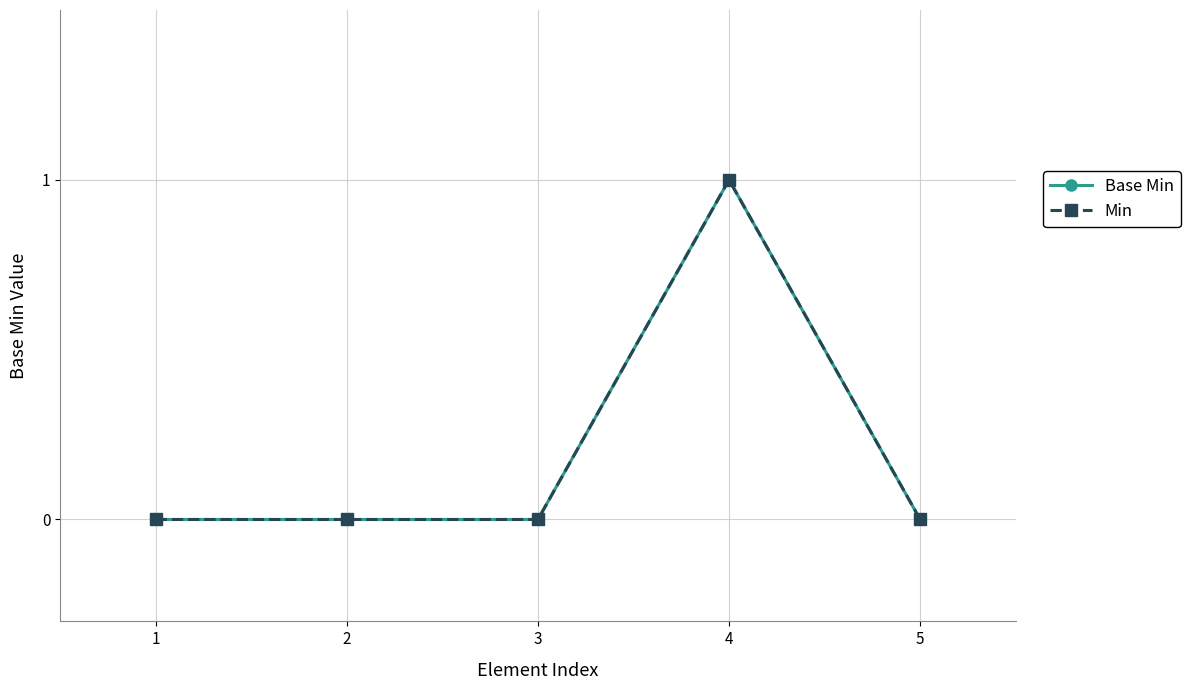

True or false: Min and Base Min intersect in this chart.

False